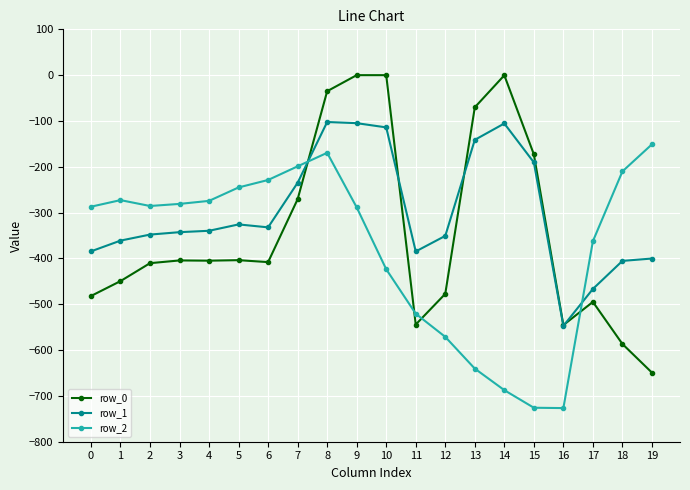

Where do row_1 and row_2 first cross each other?

7 and 8